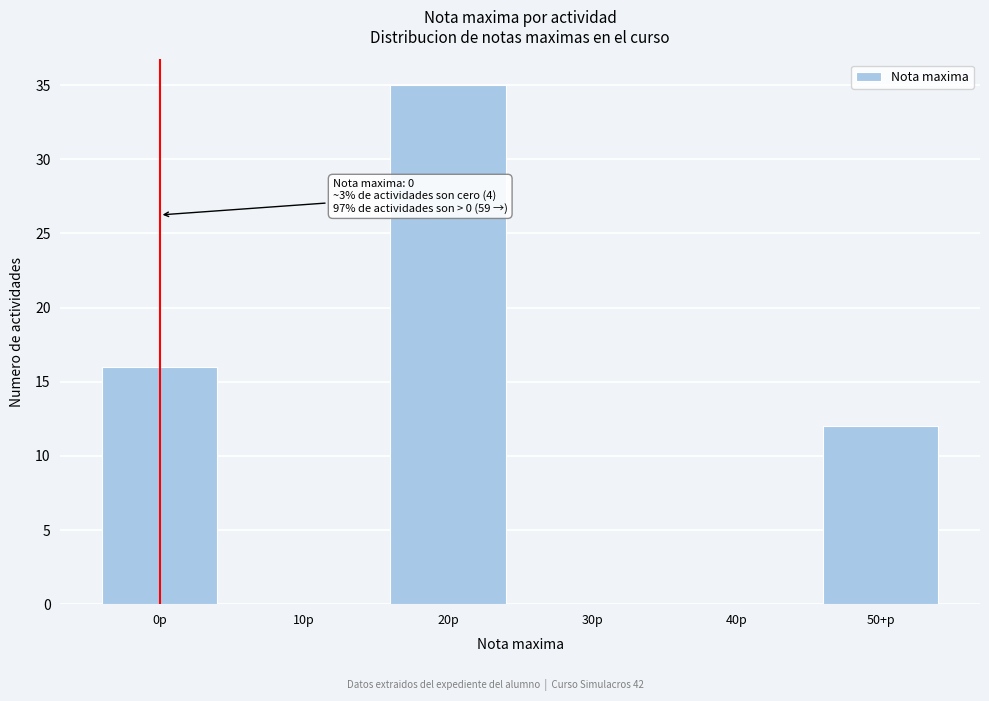

Reading left to right, extract all data points from this chart.

0p=16	10p=0	20p=35	30p=0	40p=0	50+p=12